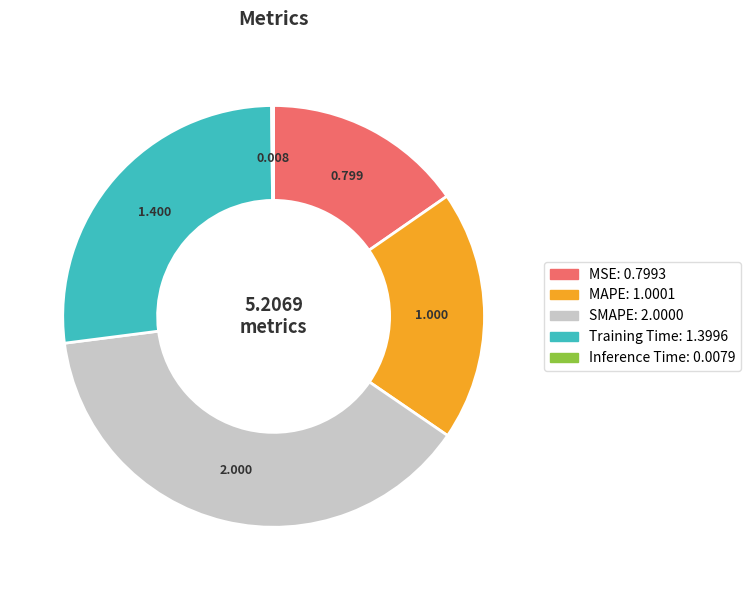

What is the largest slice in the pie chart?

SMAPE